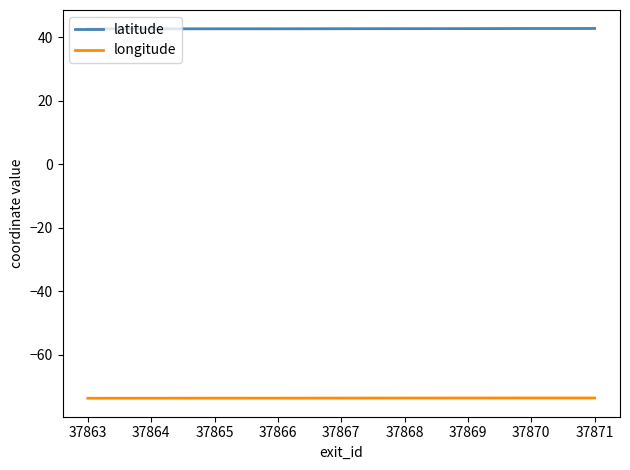

What are all the series names shown in the legend?

latitude, longitude